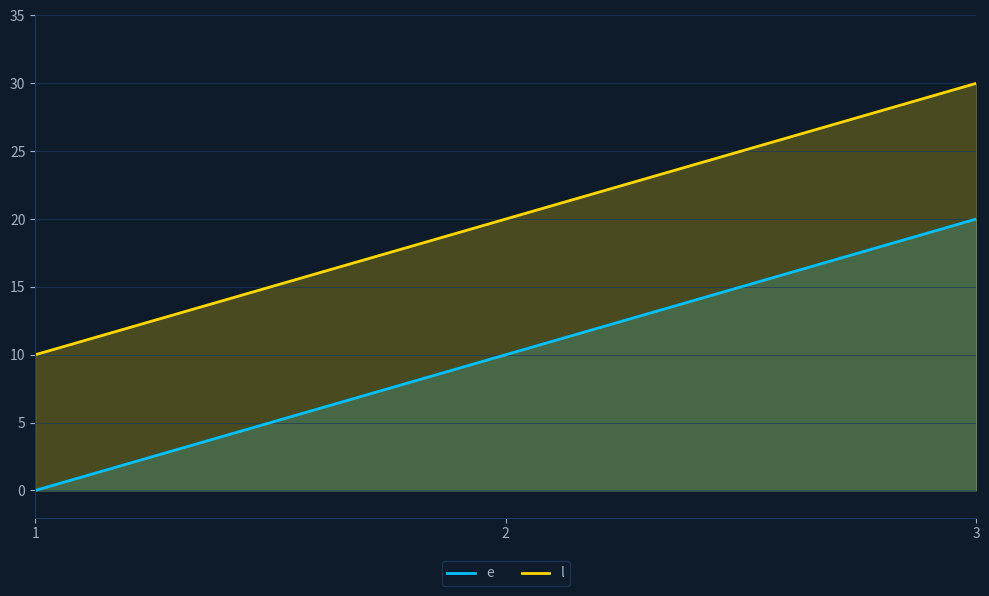

Reading left to right, transcribe all the data shown in this chart.

e: 1=0	2=10	3=20
l: 1=10	2=20	3=30